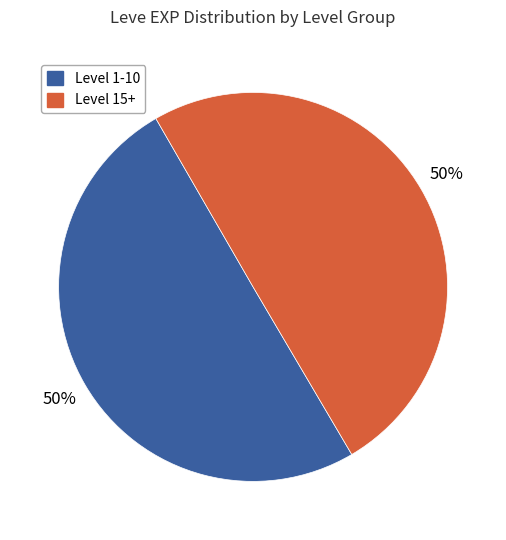

To the nearest percent, what is the average slice percentage?

50%